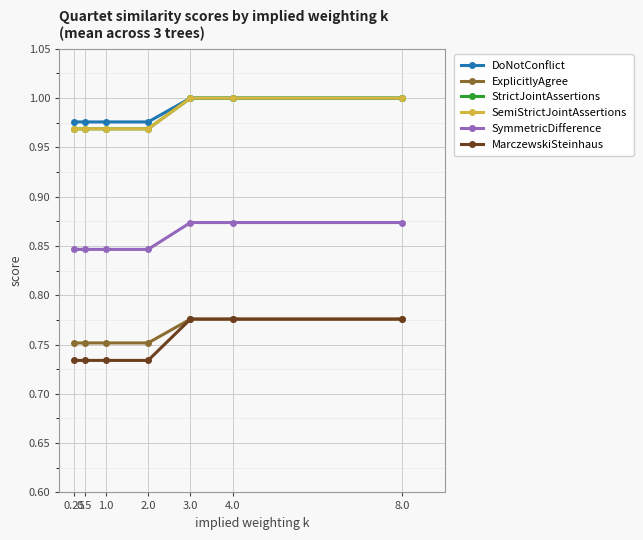

Does the chart have visible grid lines?

Yes